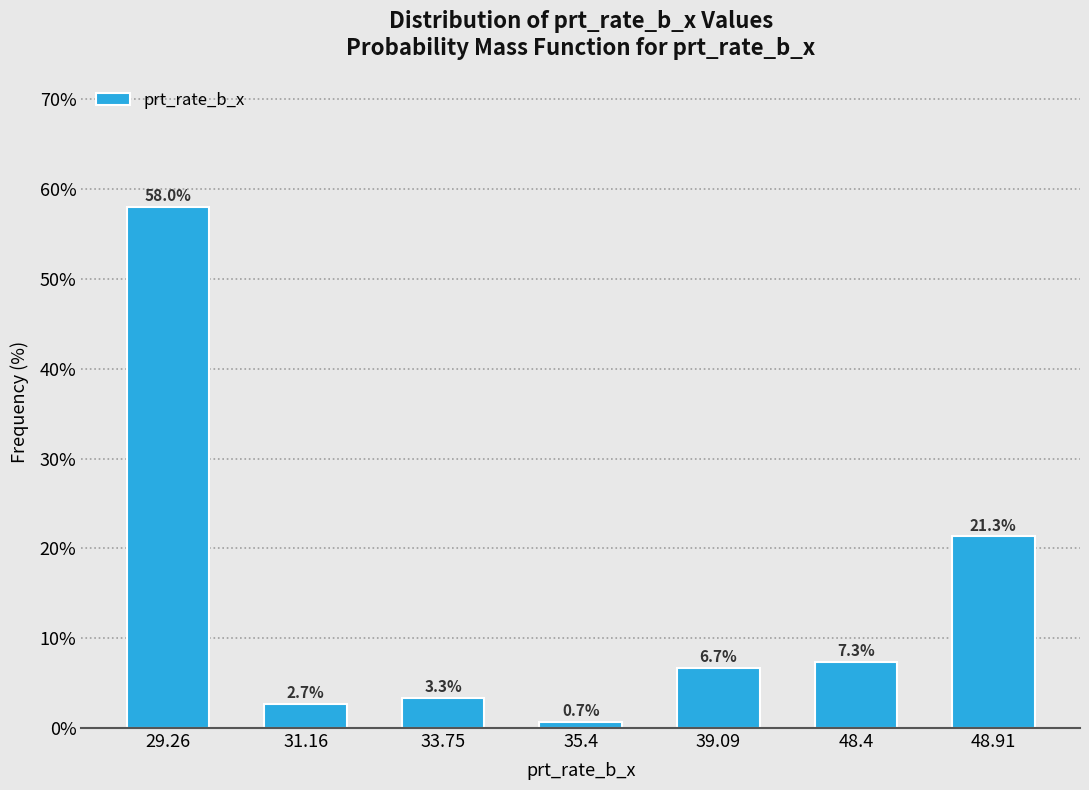

Reading left to right, extract all data points from this chart.

58.0	2.7	3.3	0.7	6.7	7.3	21.3